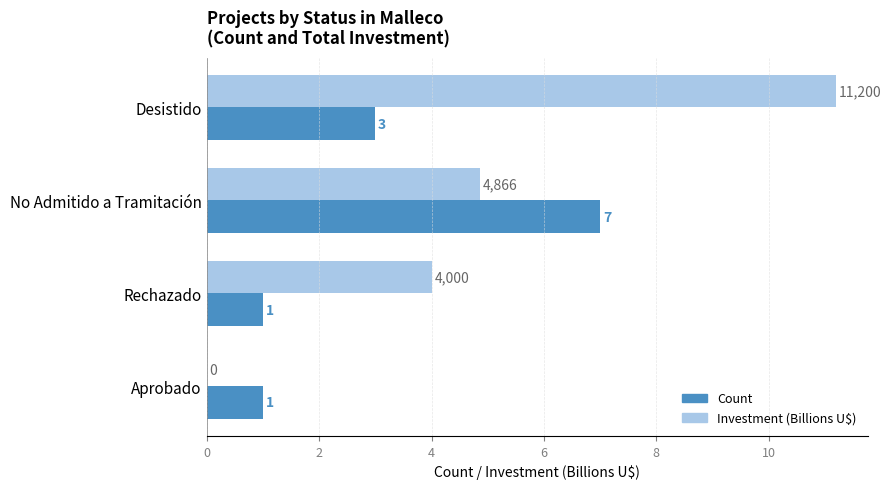

At which category is the sum across all series the highest?

Desistido